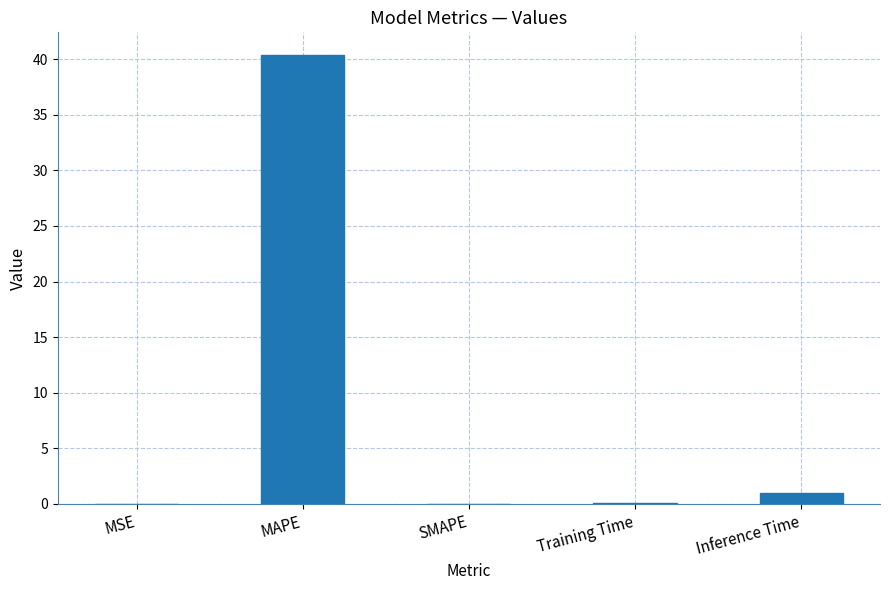

What is the change in value from SMAPE to Inference Time?

+1.0